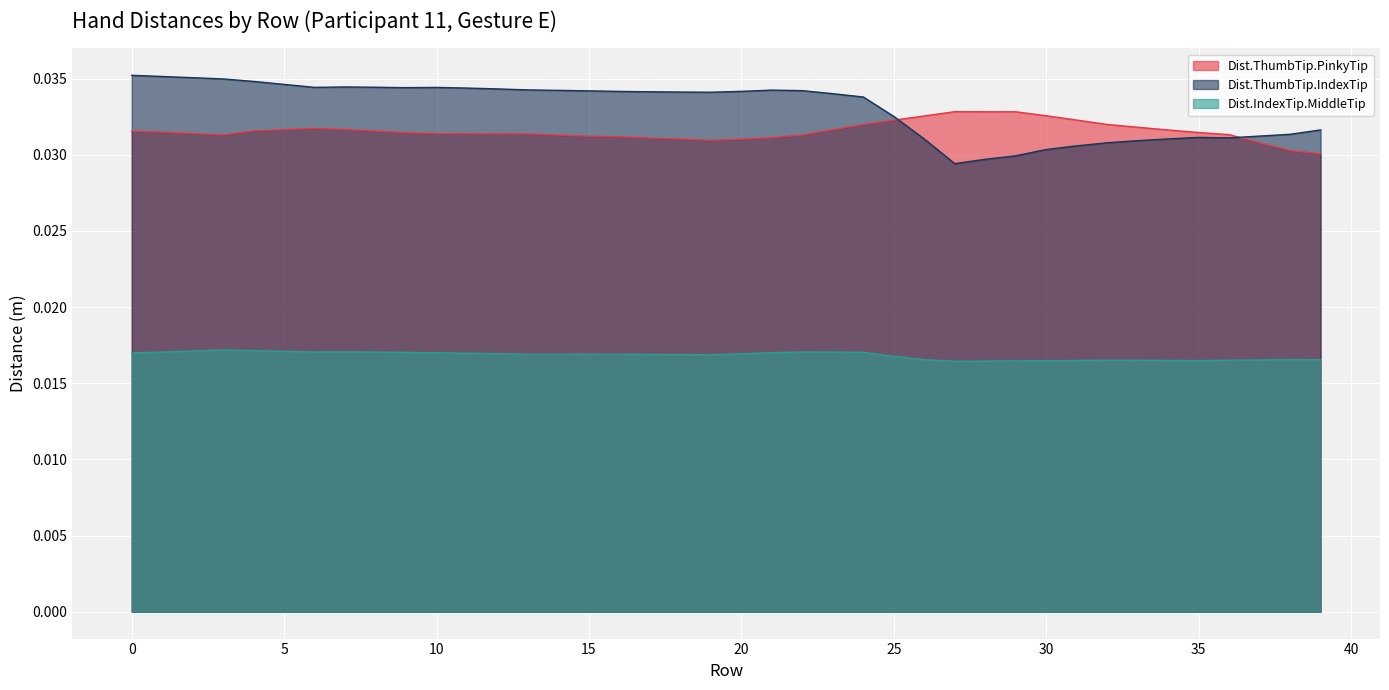

Which has a higher value, 30 or 25?

30